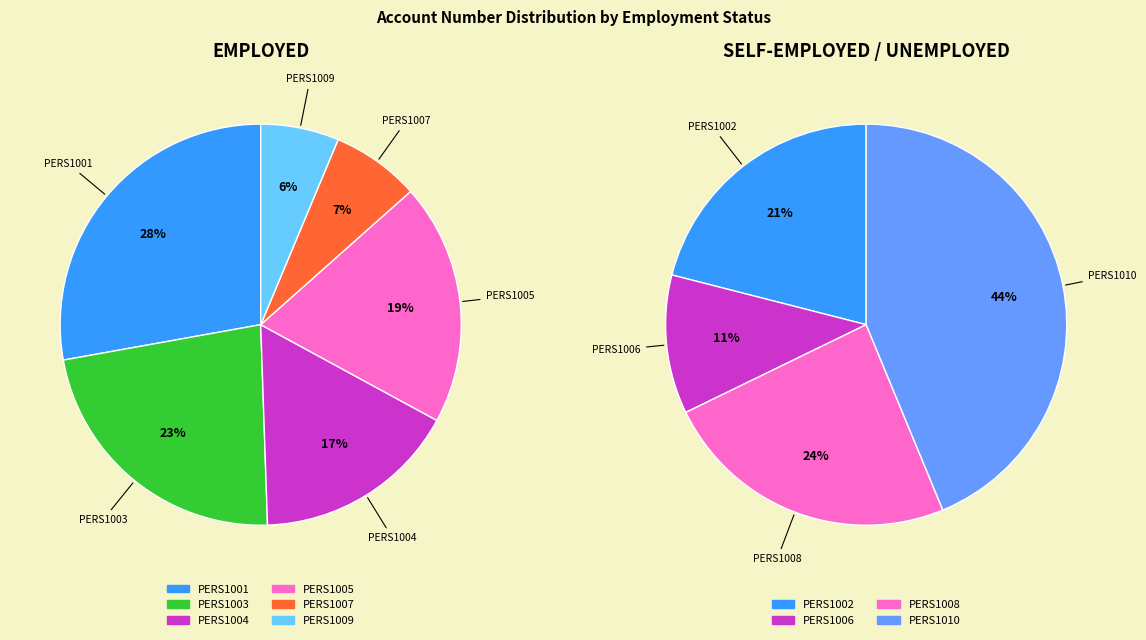

What is the largest slice in the pie chart?

PERS1001